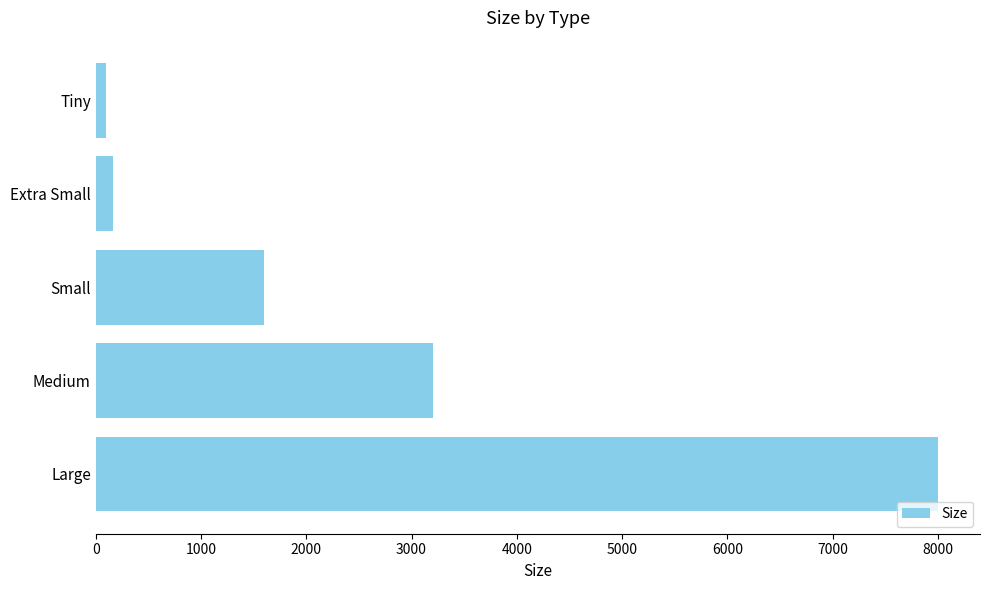

Are the bars grouped side by side (vs. stacked)?

No